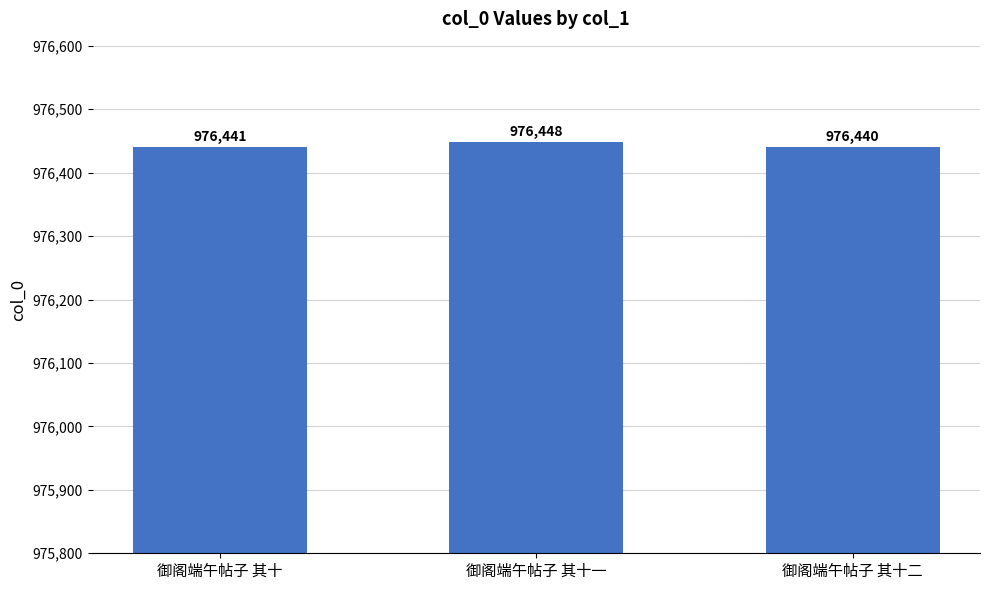

Are the bars horizontal?

No